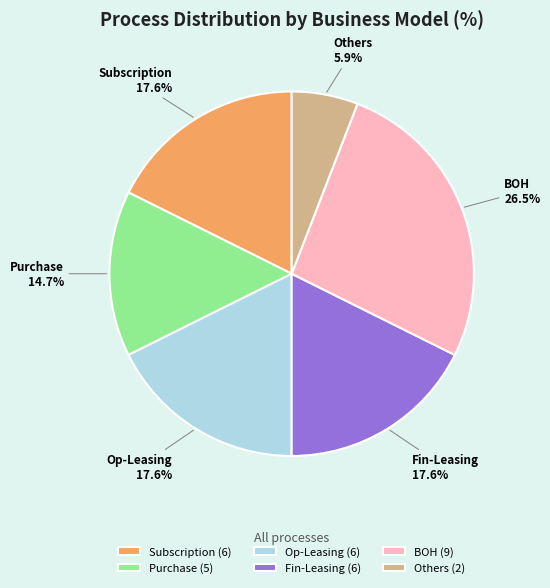

Is it true that Subscription is 30% of the pie?

False